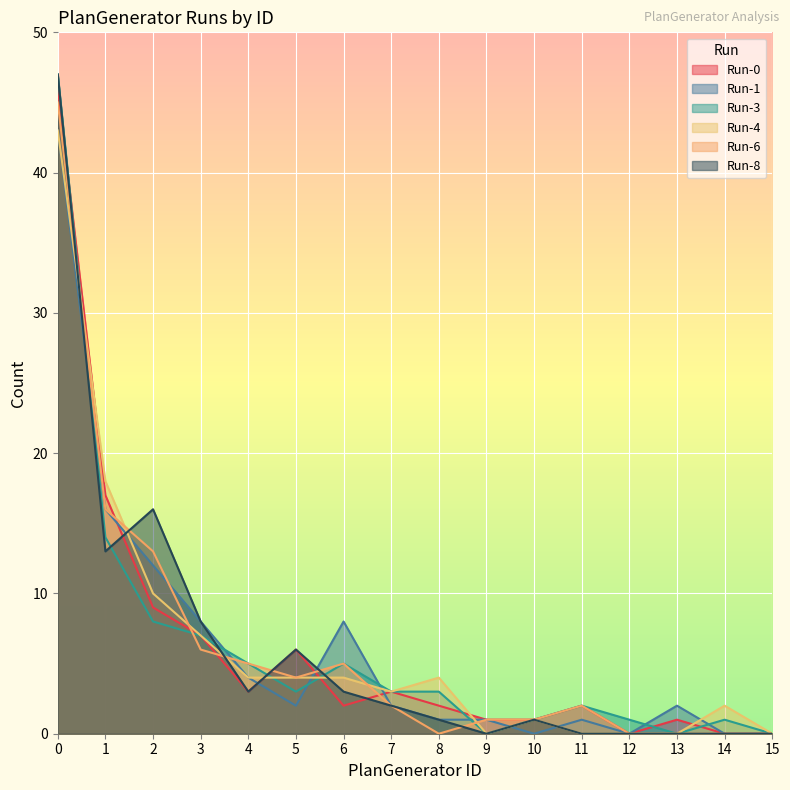

Where do Run-8 and Run-1 first cross each other?

0 and 1